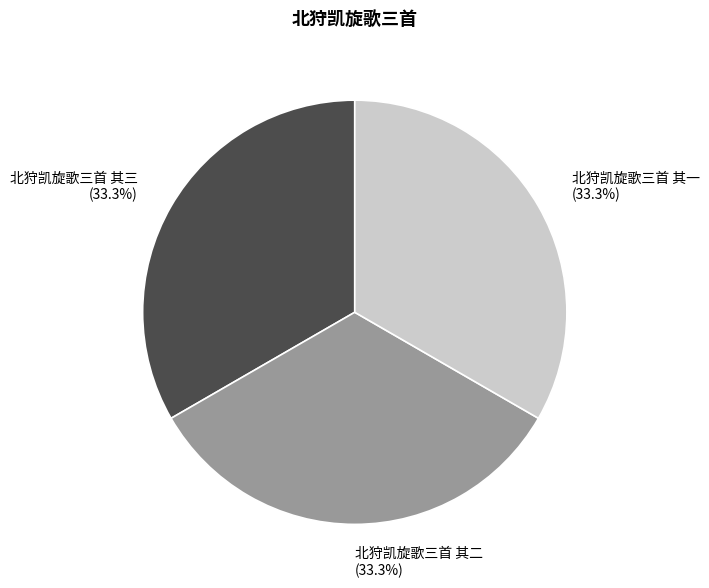

Approximately how many times larger is the value at 北狩凯旋歌三首 其三 compared to 北狩凯旋歌三首 其二?

1.0